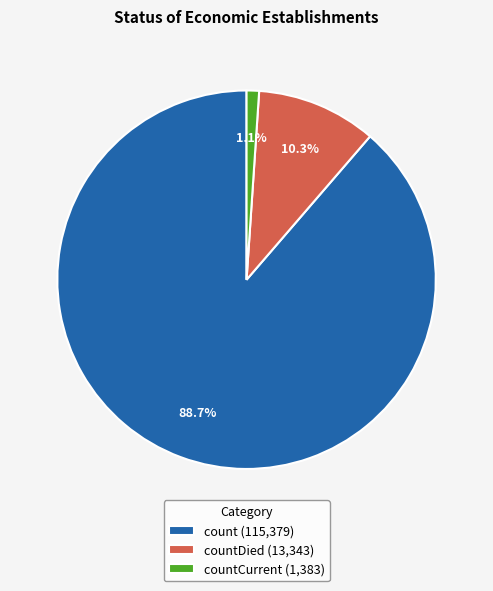

What percentage do count (115,379) and countDied (13,343) together represent?

98.9%